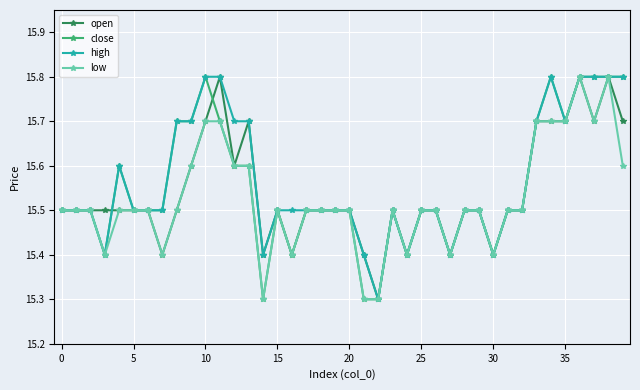

At how many categories does at least one series exceed 15?

40